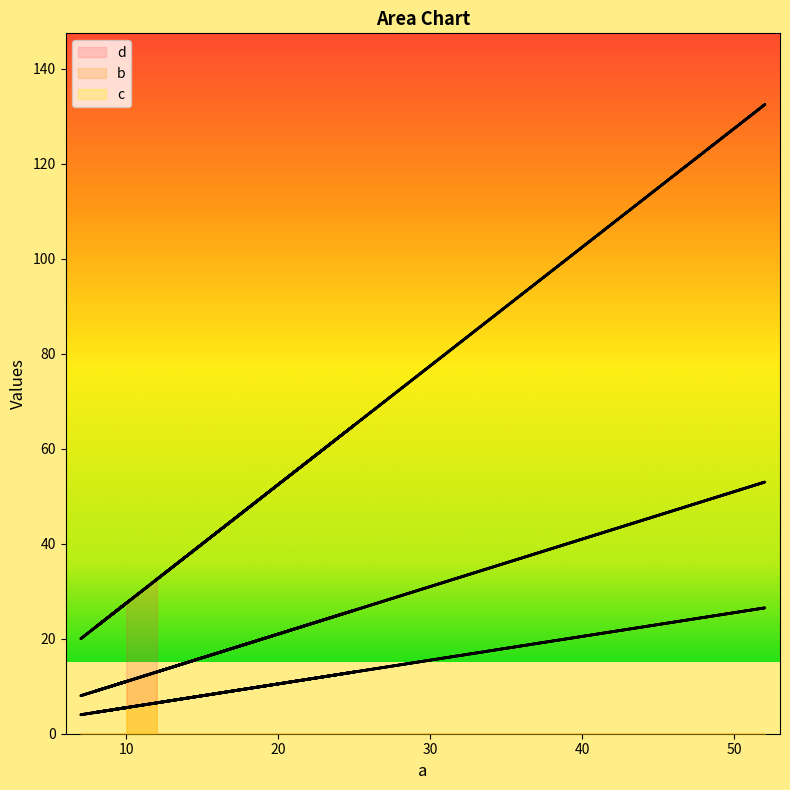

Is this an area chart (filled region under the line)?

No